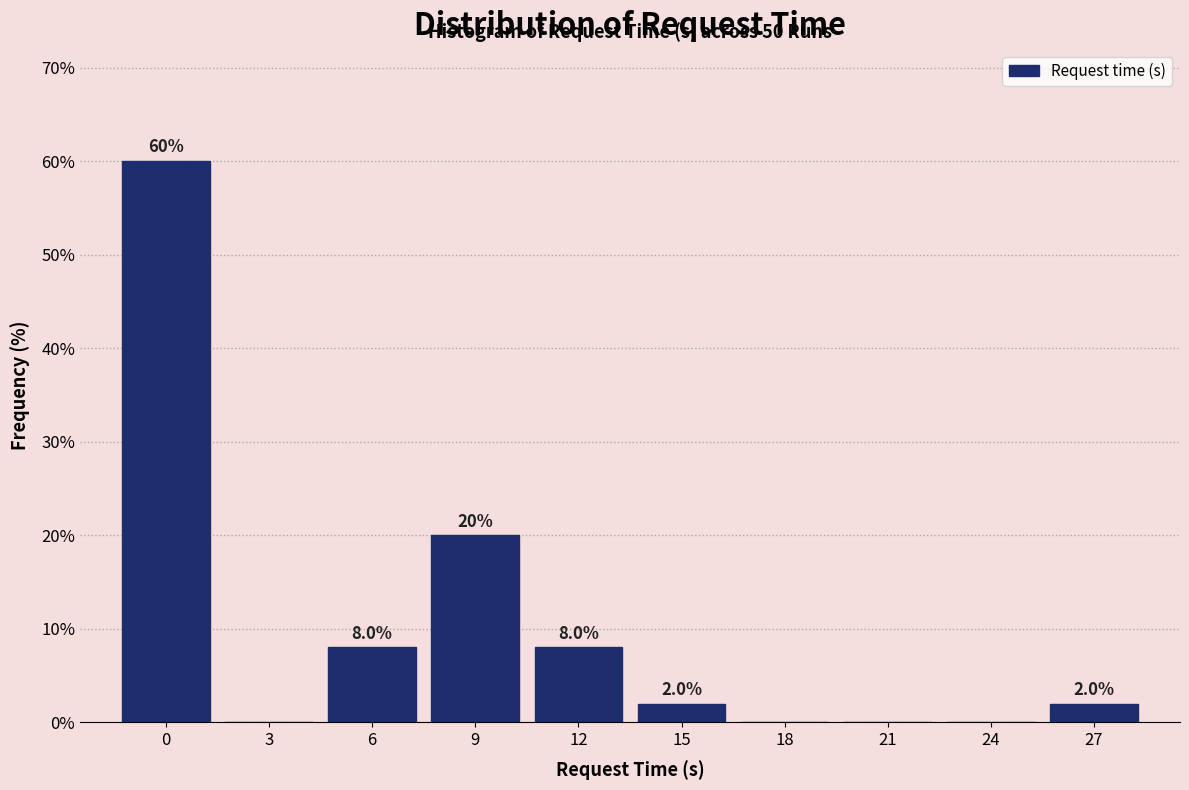

Reading left to right, what are all the values shown in this chart?

0=60	3=0	6=8	9=20	12=8	15=2	18=0	21=0	24=0	27=2